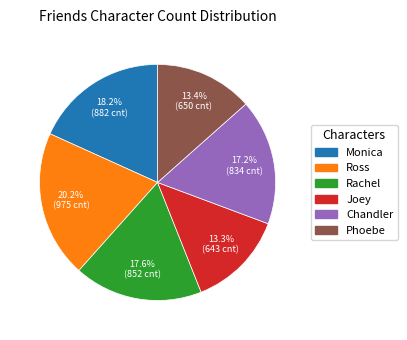

Does any single category account for the majority?

No